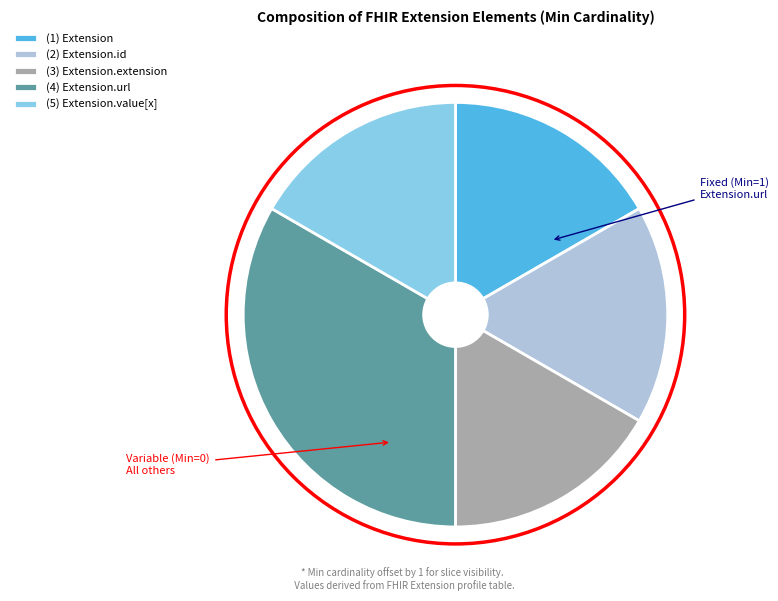

Which category has the biggest portion of the pie?

(4) Extension.url